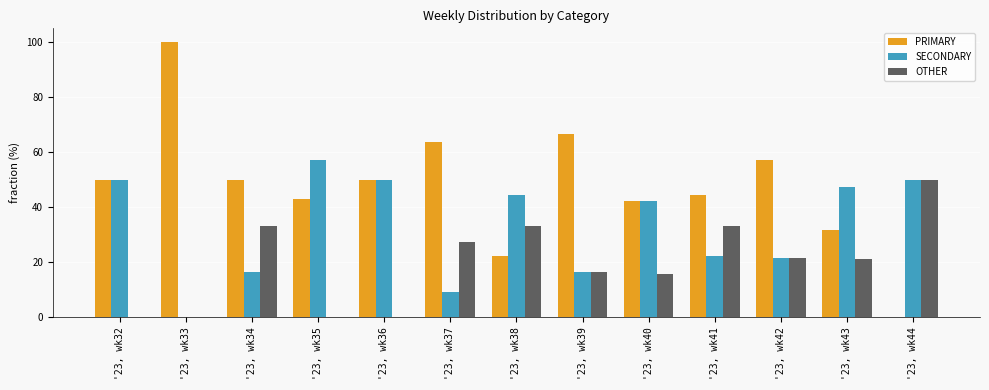

What is the total value across all series at '23, wk44?

100.0